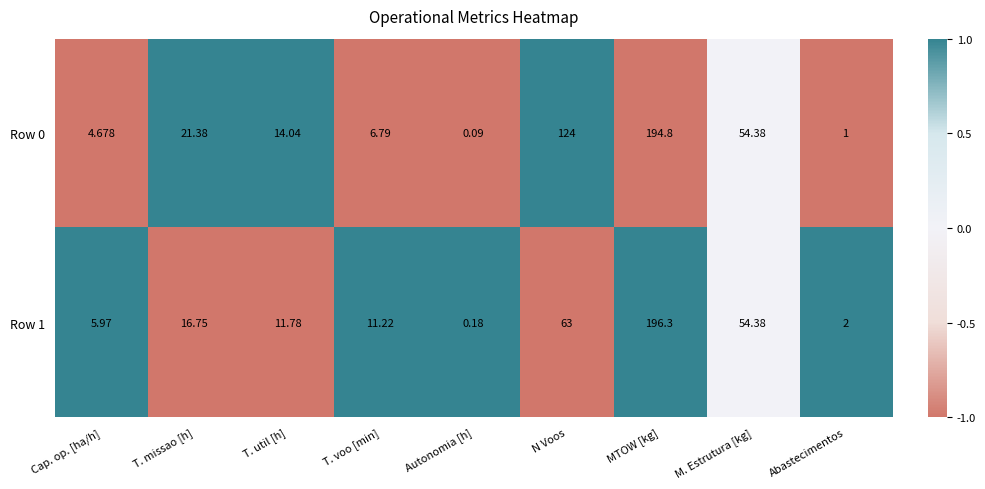

At which category is the sum across all series the highest?

MTOW [kg]